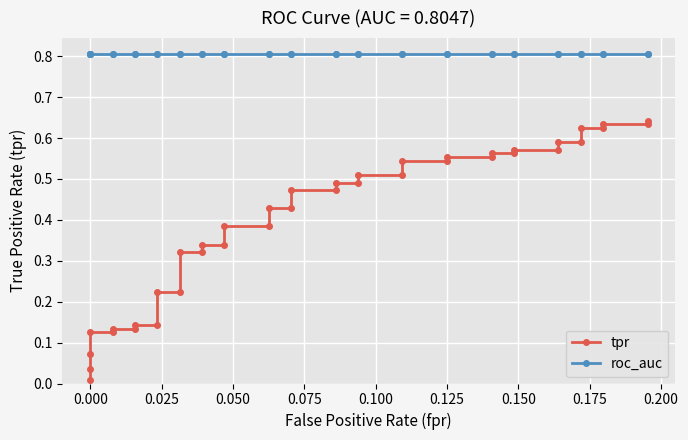

What is the value of the tpr point at the 21st from the left?

0.5